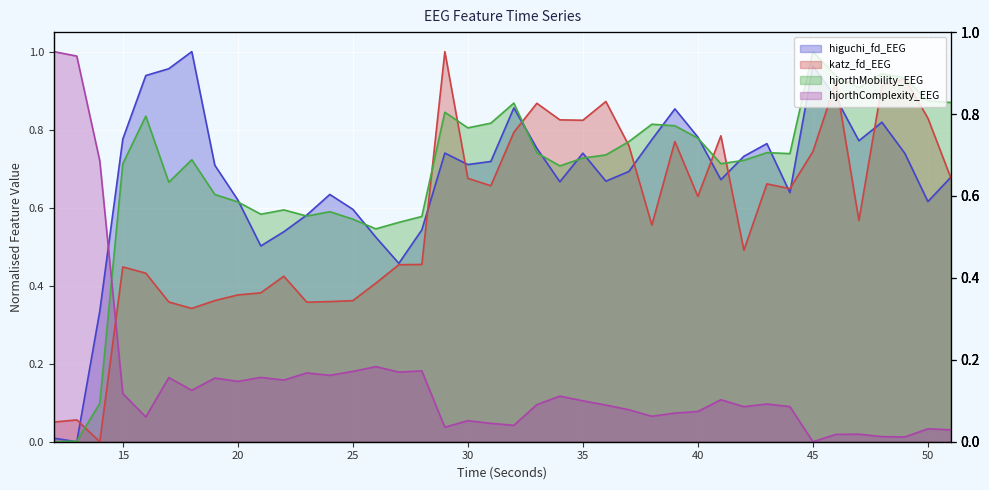

Reading left to right, extract all data points from this chart.

higuchi_fd_EEG: 0.0	0.0	0.3	0.8	0.9	1.0	1.0	0.7	0.6	0.5	0.5	0.6	0.6	0.6	0.5	0.5	0.5	0.7	0.7	0.7	0.9	0.8	0.7	0.7	0.7	0.7	0.8	0.9	0.8	0.7	0.7	0.8	0.6	1.0	0.9	0.8	0.8	0.7	0.6	0.7
katz_fd_EEG: 0.1	0.1	0.0	0.4	0.4	0.4	0.3	0.4	0.4	0.4	0.4	0.4	0.4	0.4	0.4	0.5	0.5	1.0	0.7	0.7	0.8	0.9	0.8	0.8	0.9	0.8	0.6	0.8	0.6	0.8	0.5	0.7	0.6	0.7	0.9	0.6	0.9	0.9	0.8	0.7
hjorthMobility_EEG: 0.0	0.0	0.1	0.7	0.8	0.7	0.7	0.6	0.6	0.6	0.6	0.6	0.6	0.6	0.5	0.6	0.6	0.8	0.8	0.8	0.9	0.7	0.7	0.7	0.7	0.8	0.8	0.8	0.8	0.7	0.7	0.7	0.7	1.0	0.9	0.9	0.9	0.9	0.9	0.9
hjorthComplexity_EEG: 1.0	1.0	0.7	0.1	0.1	0.2	0.1	0.2	0.2	0.2	0.2	0.2	0.2	0.2	0.2	0.2	0.2	0.0	0.1	0.0	0.0	0.1	0.1	0.1	0.1	0.1	0.1	0.1	0.1	0.1	0.1	0.1	0.1	0.0	0.0	0.0	0.0	0.0	0.0	0.0